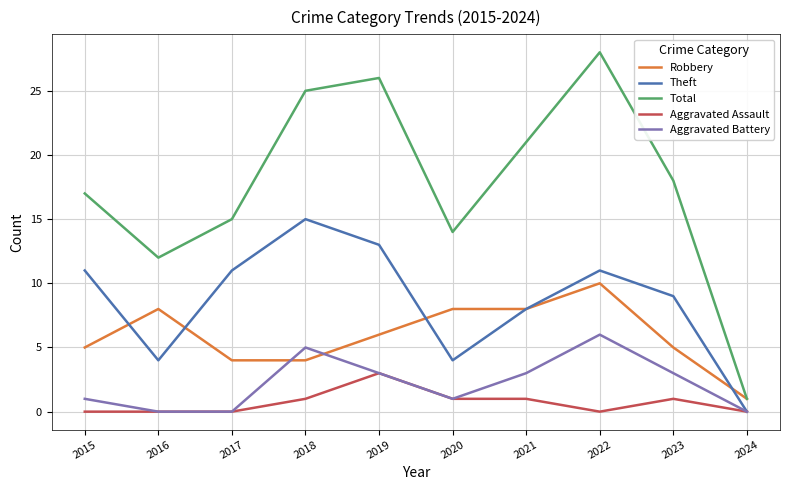

Does the chart display data point markers on the line(s)?

No